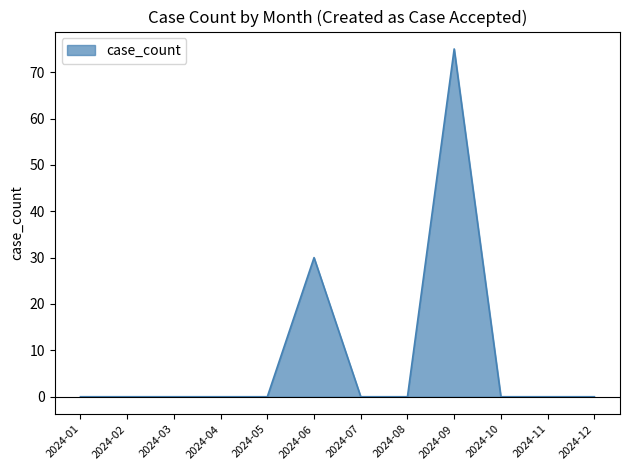

List the labels in order of value, smallest first.

2024-01, 2024-02, 2024-03, 2024-04, 2024-05, 2024-07, 2024-08, 2024-10, 2024-11, 2024-12, 2024-06, 2024-09